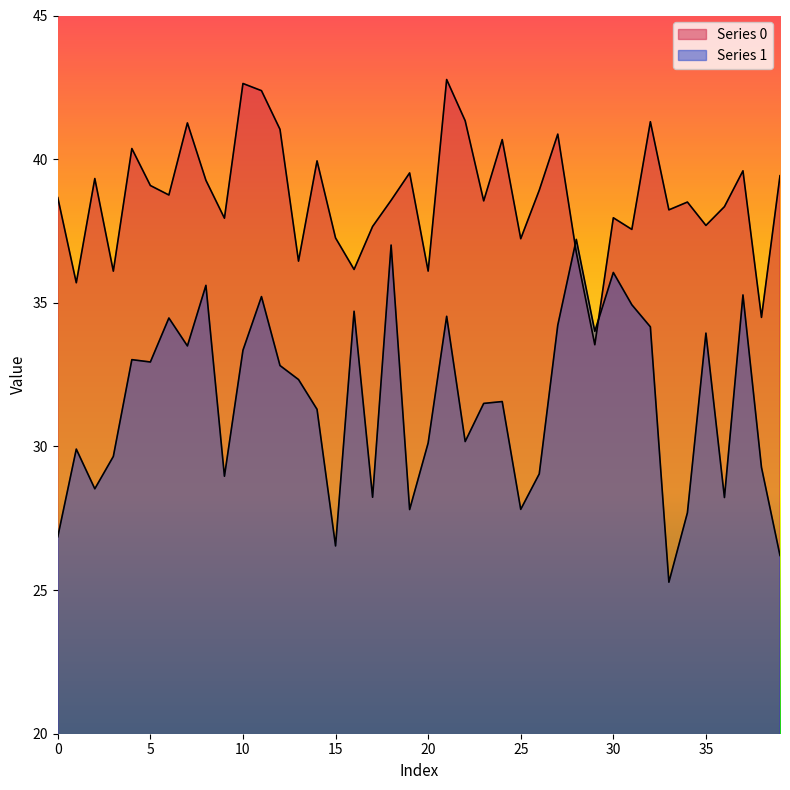

How many lines are shown in the chart?

2